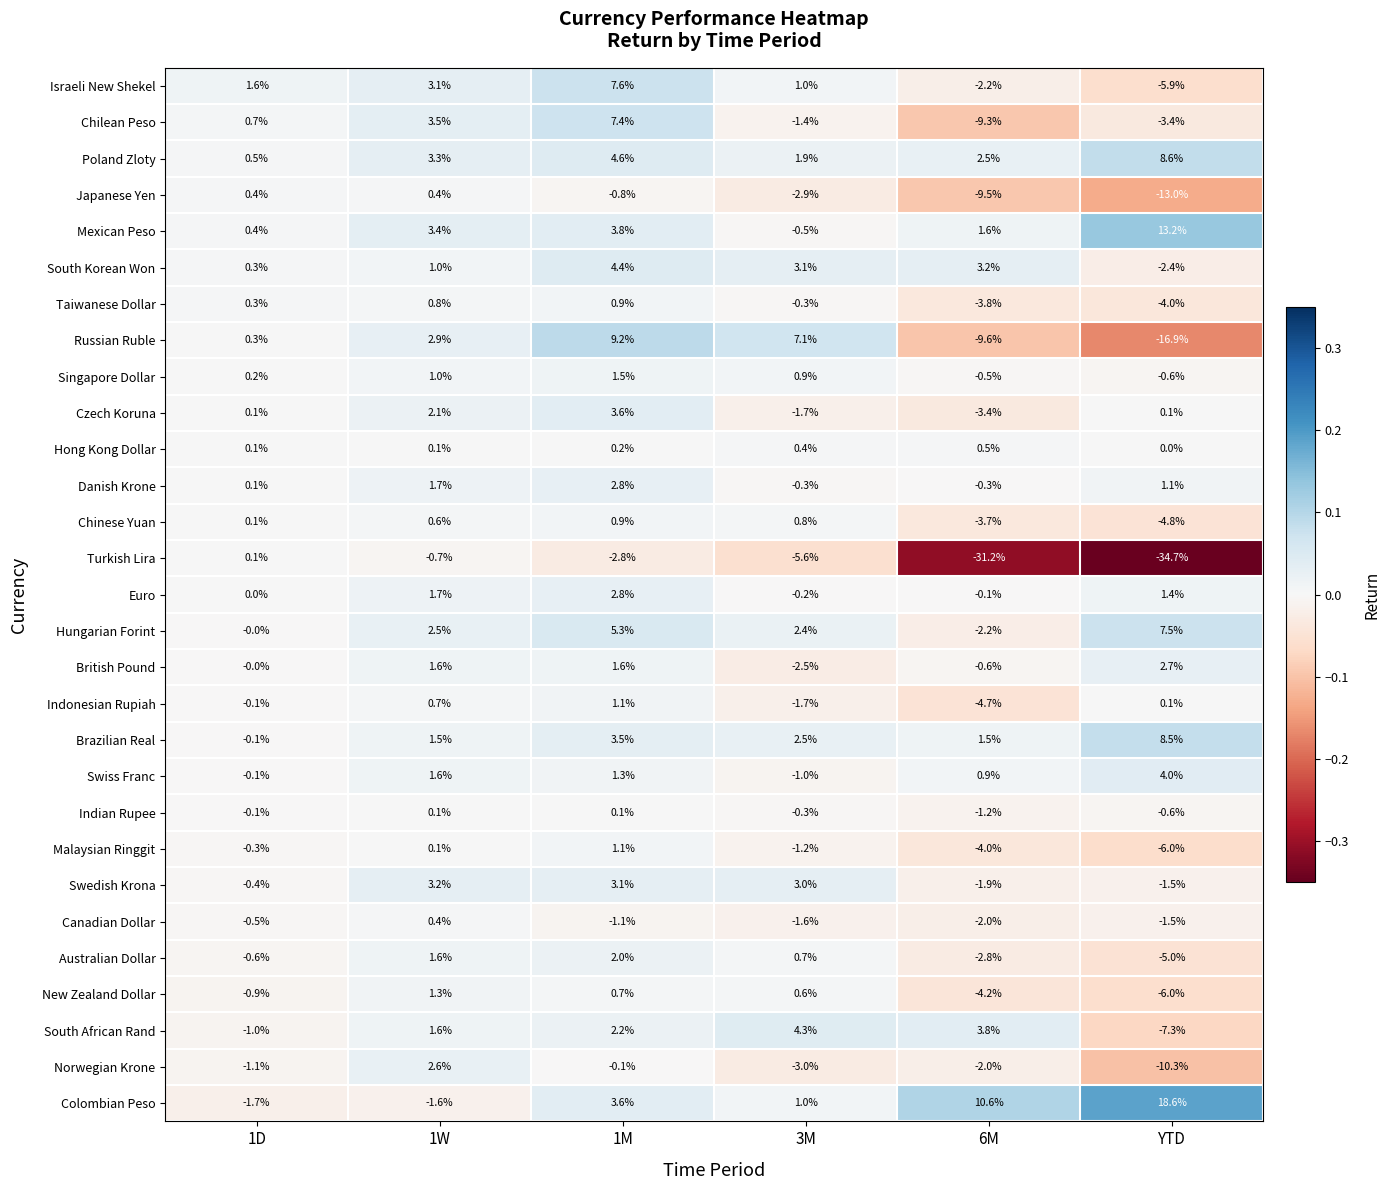

The value of Norwegian Krone at 1M is -0.1. True or false?

True